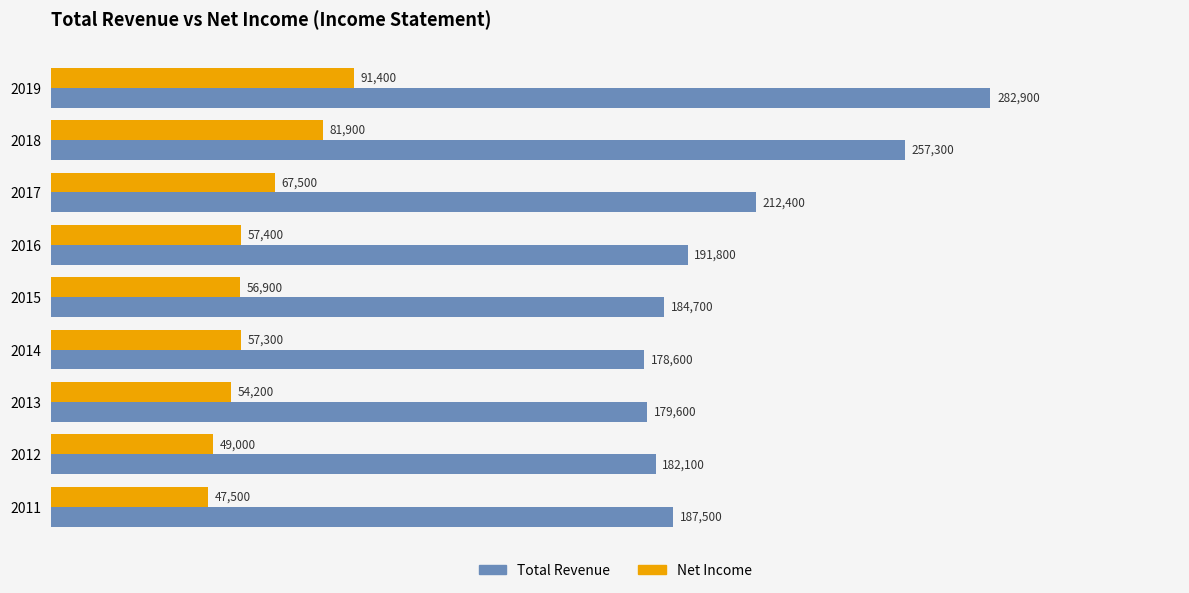

List the series in order of their peak value, lowest first.

Net Income, Total Revenue